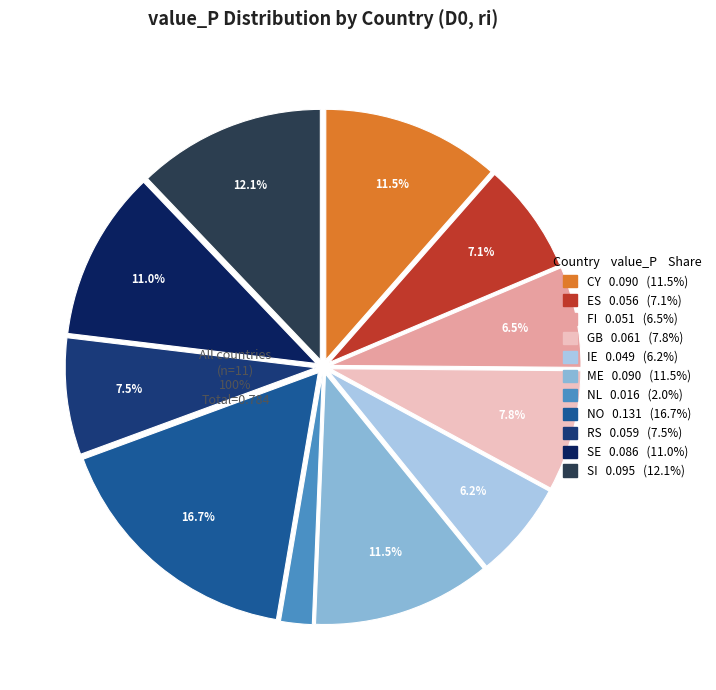

Which category has the smallest portion of the pie?

NL